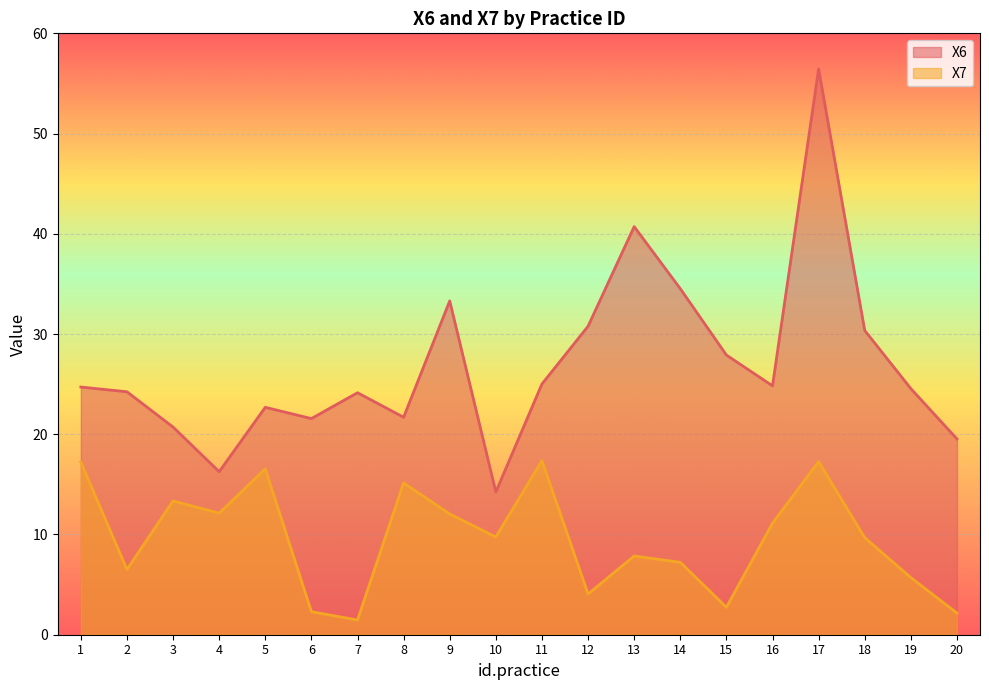

What is the difference between the X7 values at 18 and 11?

7.7